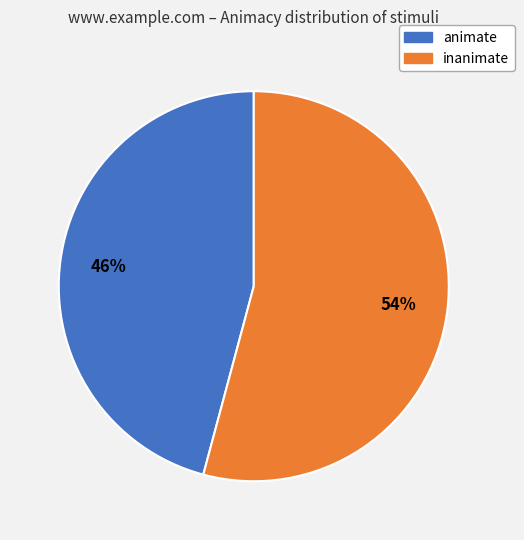

To the nearest percent, what is the difference between the animate and inanimate slice percentages?

8%